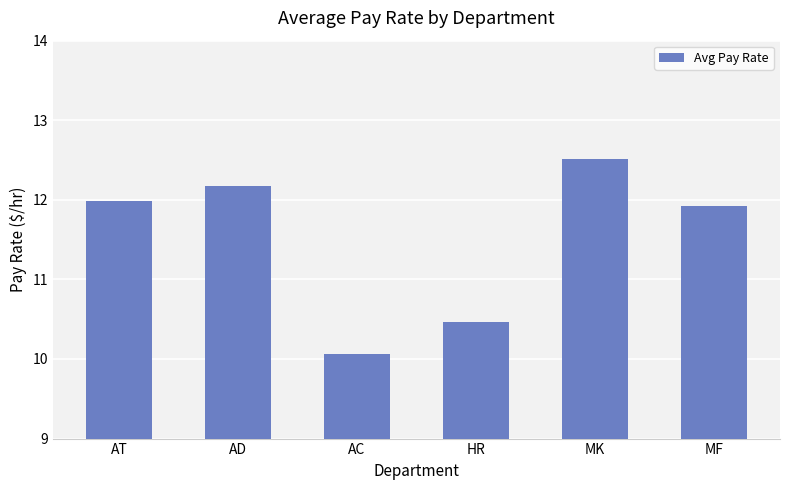

List the labels in order of value, largest first.

MK, AD, AT, MF, HR, AC